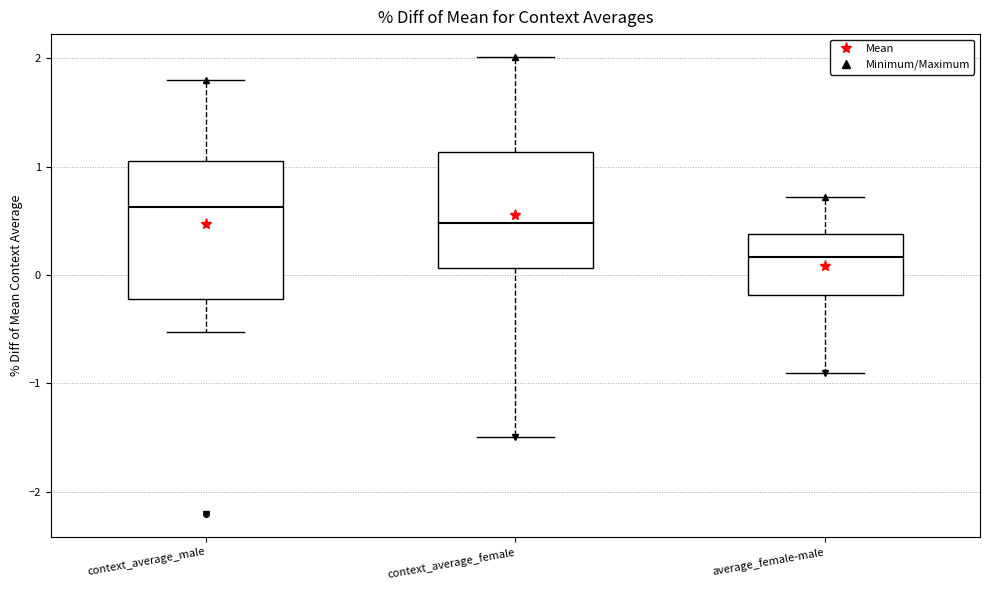

Where does the lower whisker of the box for average_female-male end on the y-axis? The values are not printed on the chart, so give them approximately, as read against the axis.

-0.9